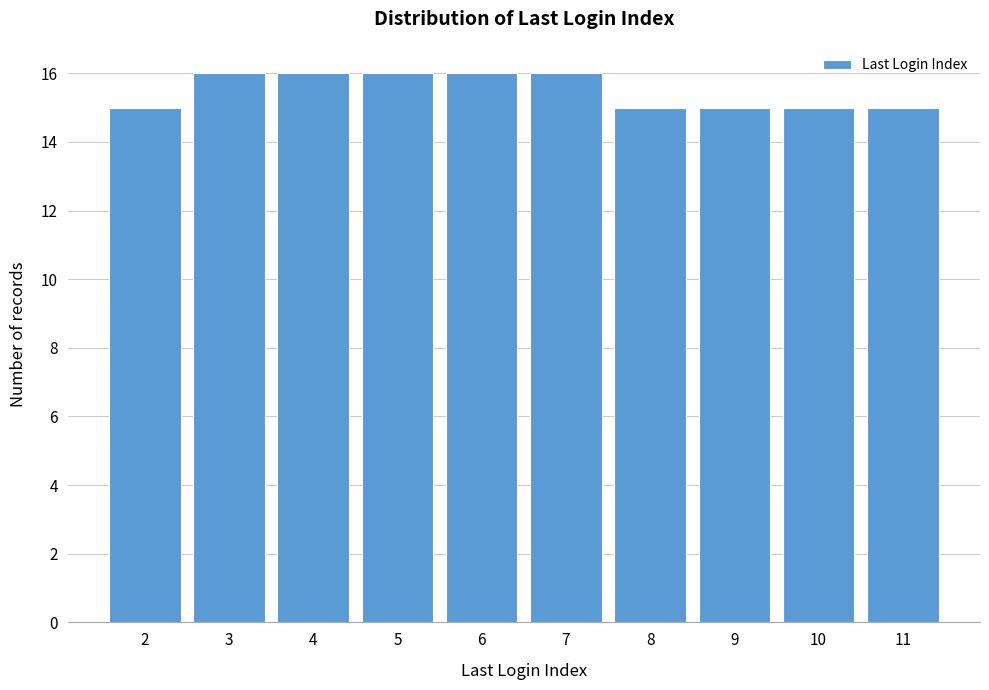

Reading left to right, what are all the values shown in this chart?

15	16	16	16	16	16	15	15	15	15